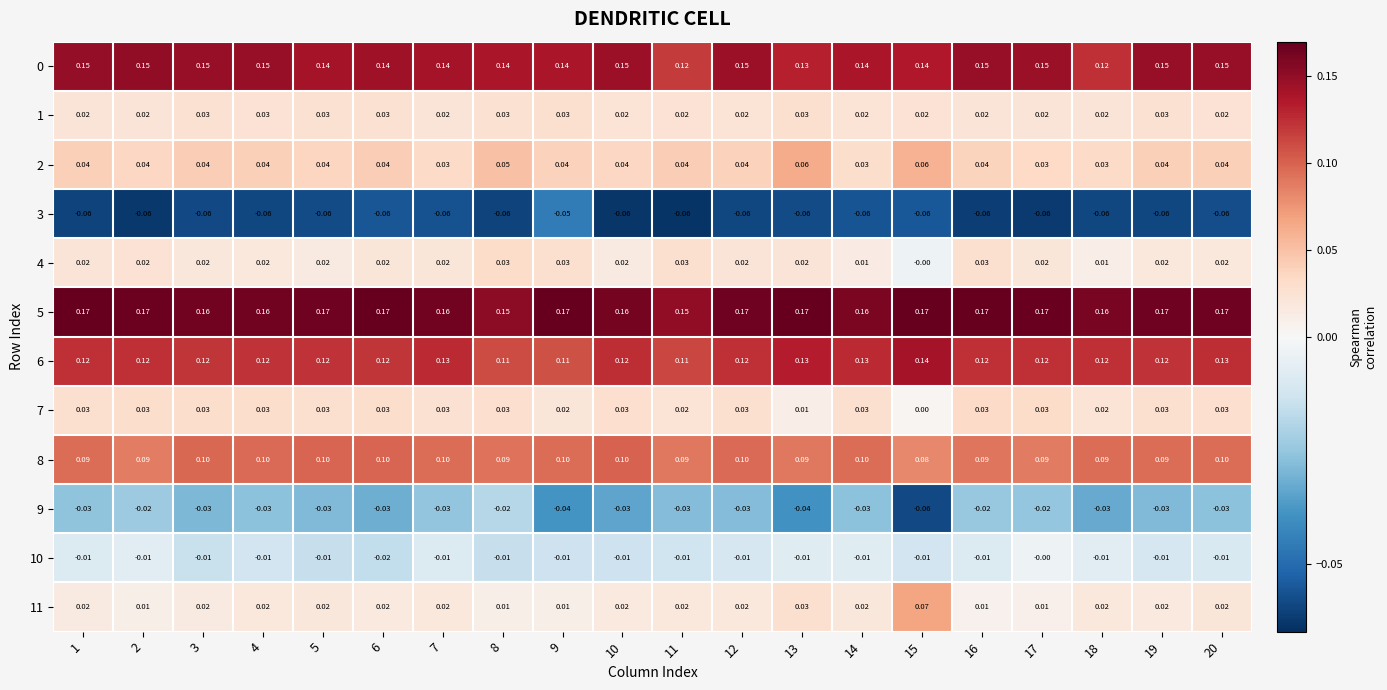

Is the value of 2 at 2 greater than the value of 9 at 18?

Yes